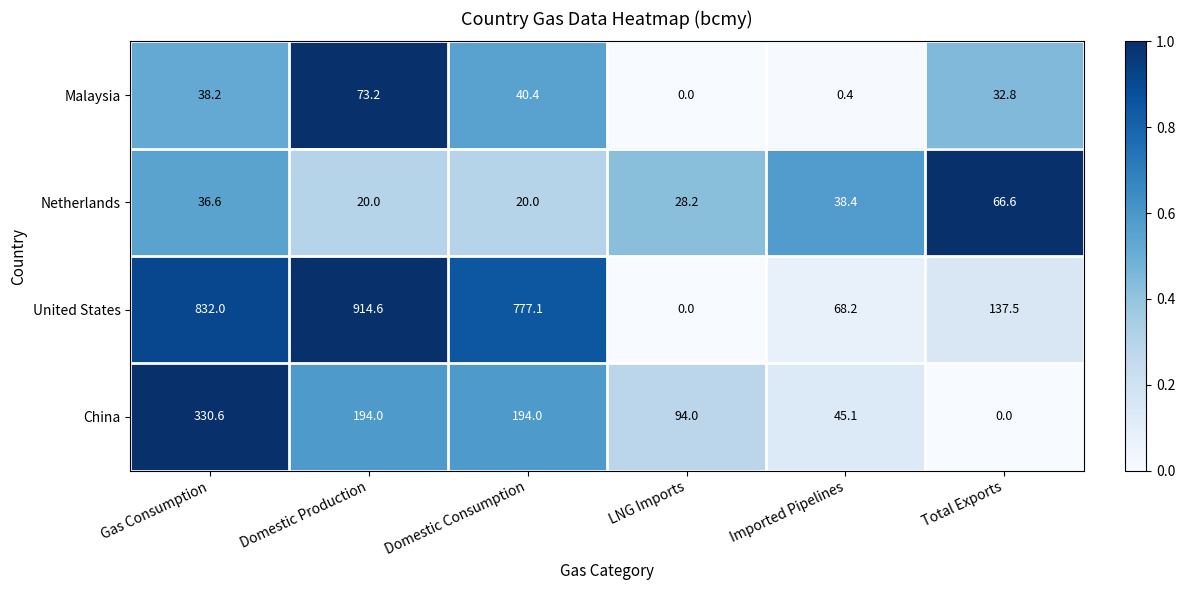

What is the difference between the highest and lowest values at Total Exports?

137.5